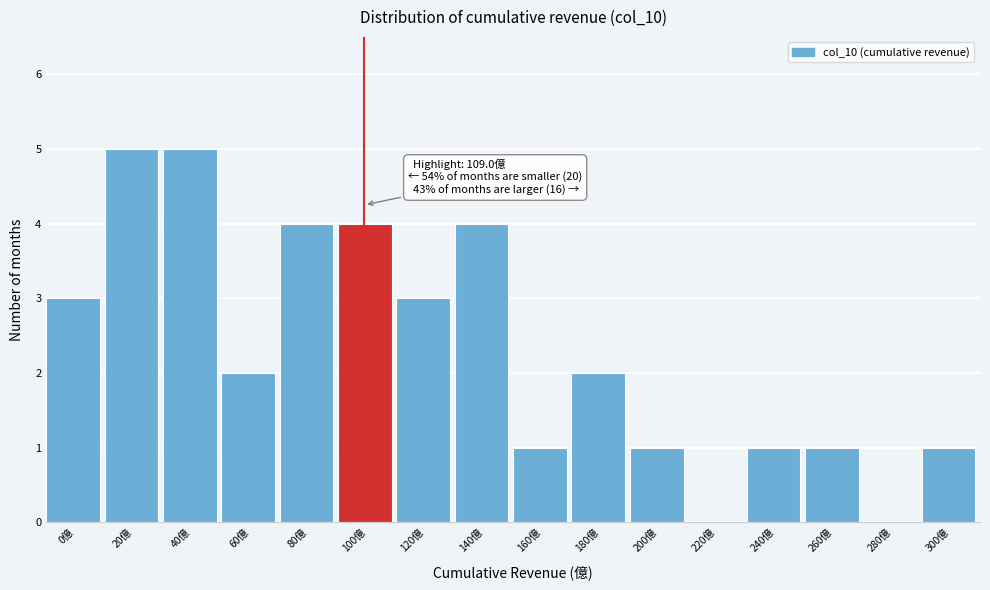

Reading right to left, what are all the values shown in this chart?

300億=1	280億=0	260億=1	240億=1	220億=0	200億=1	180億=2	160億=1	140億=4	120億=3	100億=4	80億=4	60億=2	40億=5	20億=5	0億=3